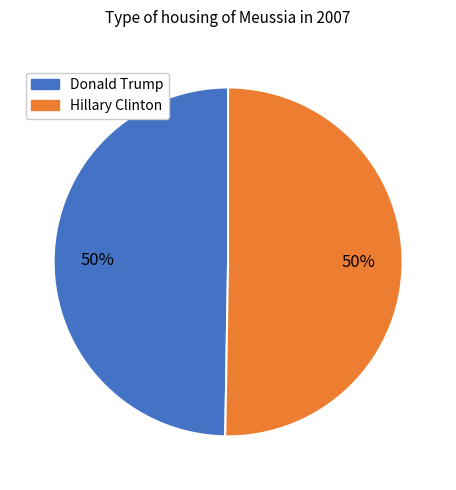

To the nearest percent, what percentage of the pie is Donald Trump?

50%